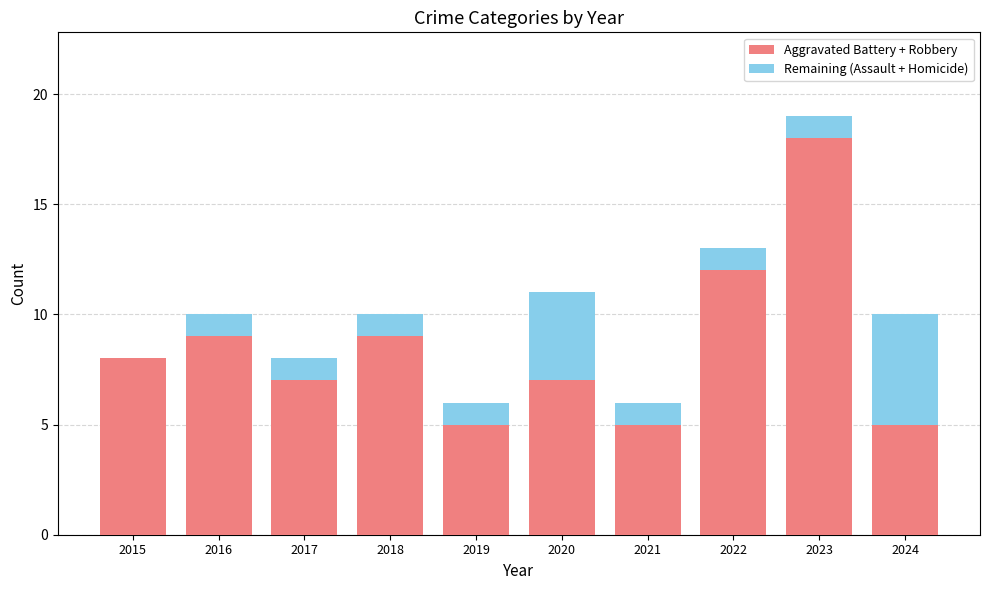

Reading left to right, what are the values for Aggravated Battery + Robbery?

2015=8	2016=9	2017=7	2018=9	2019=5	2020=7	2021=5	2022=12	2023=18	2024=5